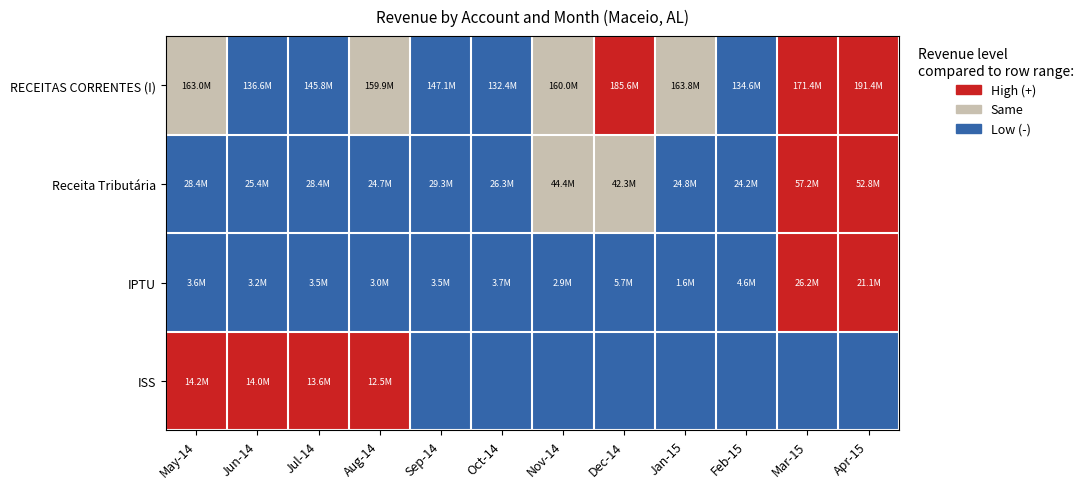

Reading left to right, transcribe all the data shown in this chart.

RECEITAS CORRENTES (I): May-14=1	Jun-14=0	Jul-14=0	Aug-14=1	Sep-14=0	Oct-14=0	Nov-14=1	Dec-14=2	Jan-15=1	Feb-15=0	Mar-15=2	Apr-15=2
Receita Tributária: May-14=0	Jun-14=0	Jul-14=0	Aug-14=0	Sep-14=0	Oct-14=0	Nov-14=1	Dec-14=1	Jan-15=0	Feb-15=0	Mar-15=2	Apr-15=2
IPTU: May-14=0	Jun-14=0	Jul-14=0	Aug-14=0	Sep-14=0	Oct-14=0	Nov-14=0	Dec-14=0	Jan-15=0	Feb-15=0	Mar-15=2	Apr-15=2
ISS: May-14=2	Jun-14=2	Jul-14=2	Aug-14=2	Sep-14=0	Oct-14=0	Nov-14=0	Dec-14=0	Jan-15=0	Feb-15=0	Mar-15=0	Apr-15=0